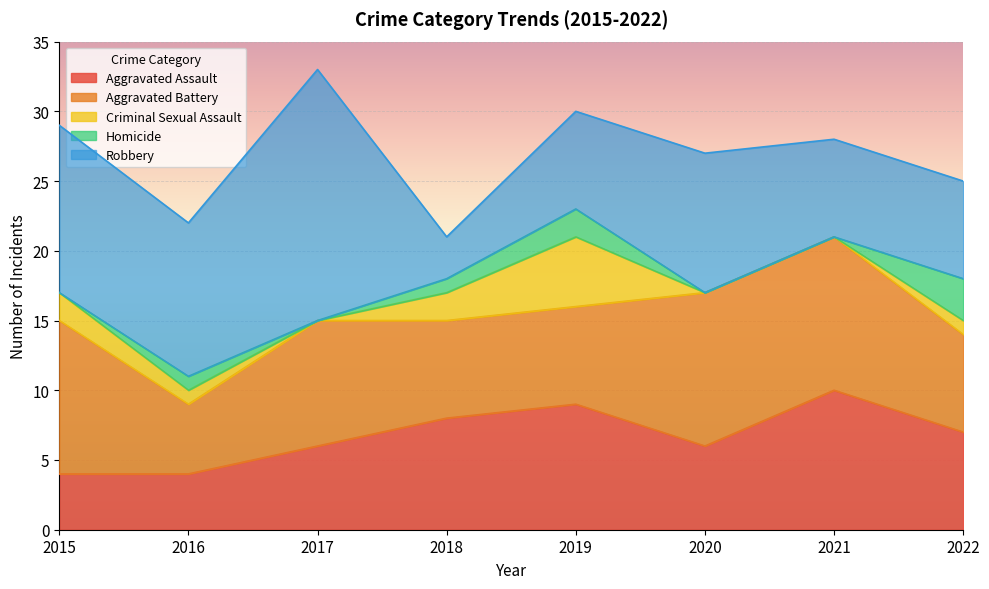

At which category is the sum across all series the highest?

2017